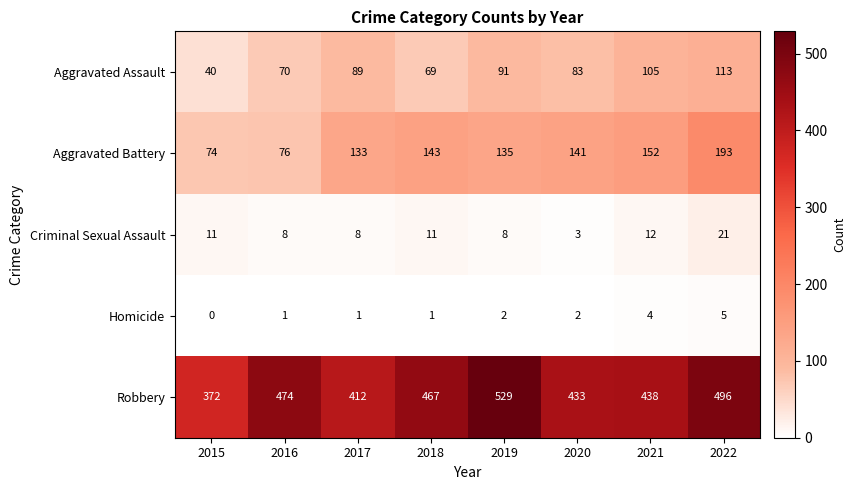

Which category has the highest value in the Robbery series?

2019